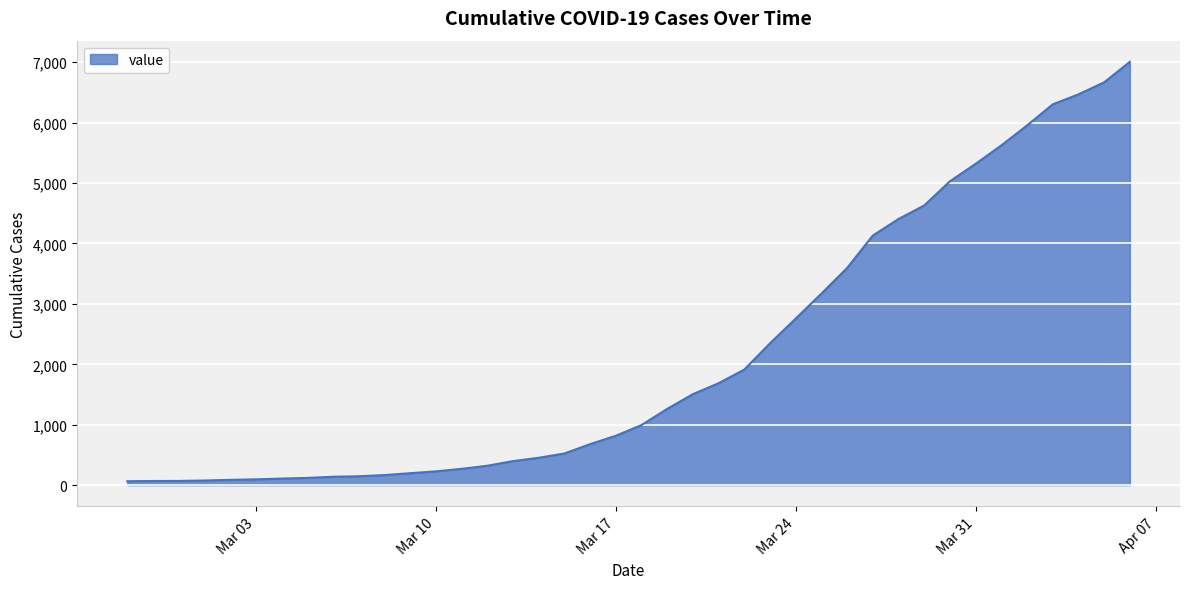

Is this an area chart (filled region under the line)?

Yes